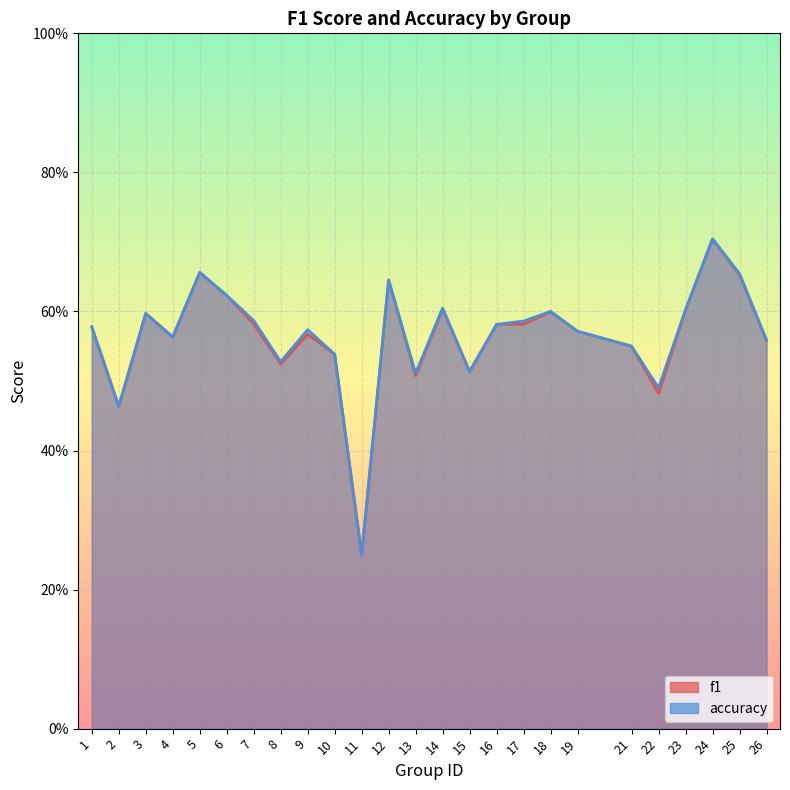

What is the value of the accuracy point at the 12th from the left?

0.6